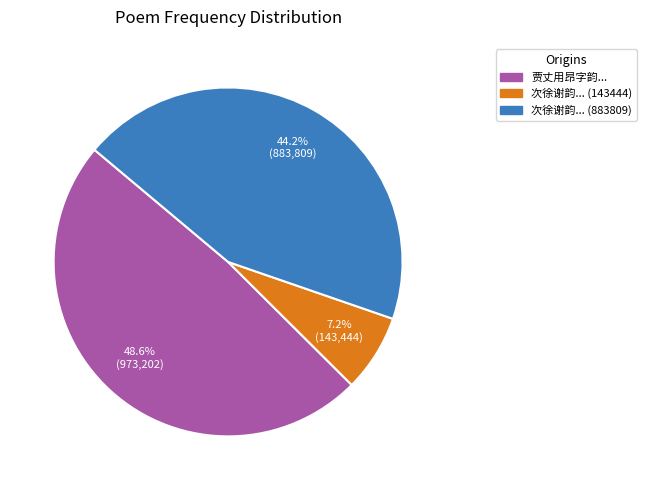

Count the number of slices in the pie.

3